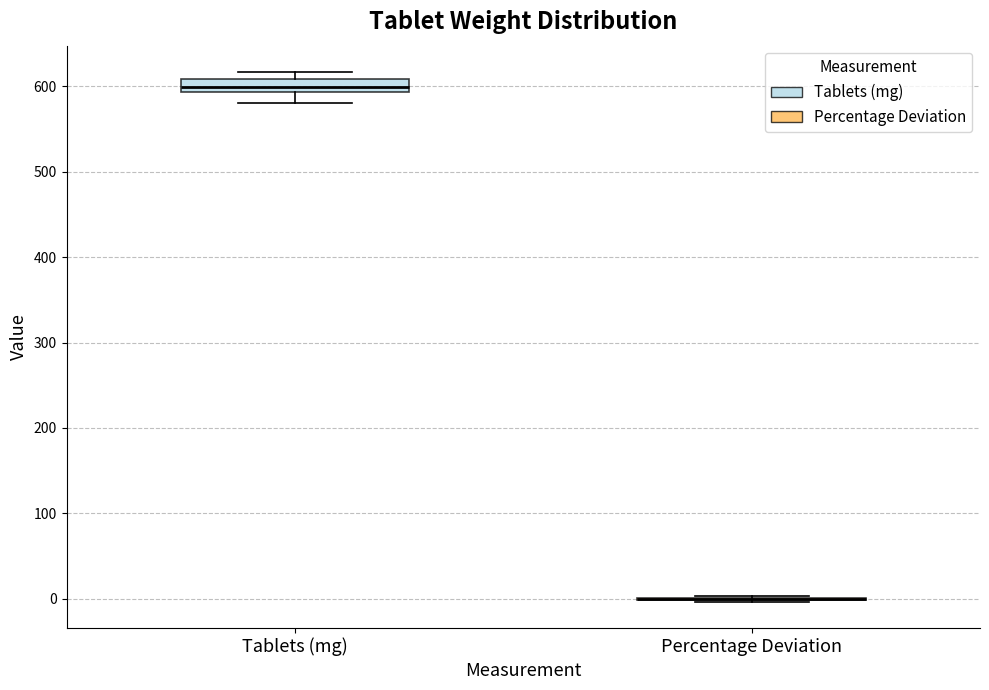

Which box is the tallest, from its lower edge to its upper edge?

Tablets (mg)